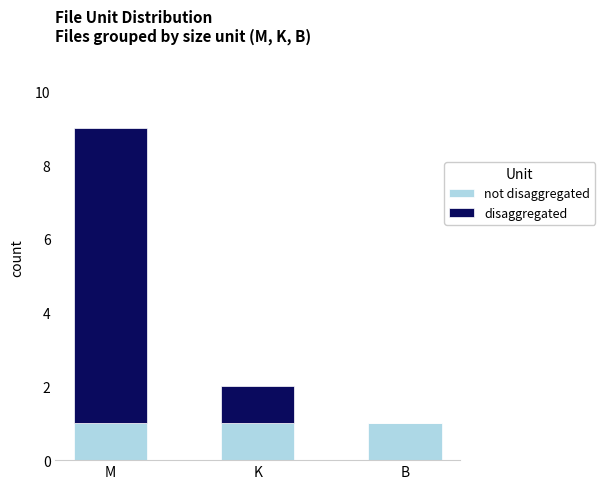

What is the total value across all series at M?

9